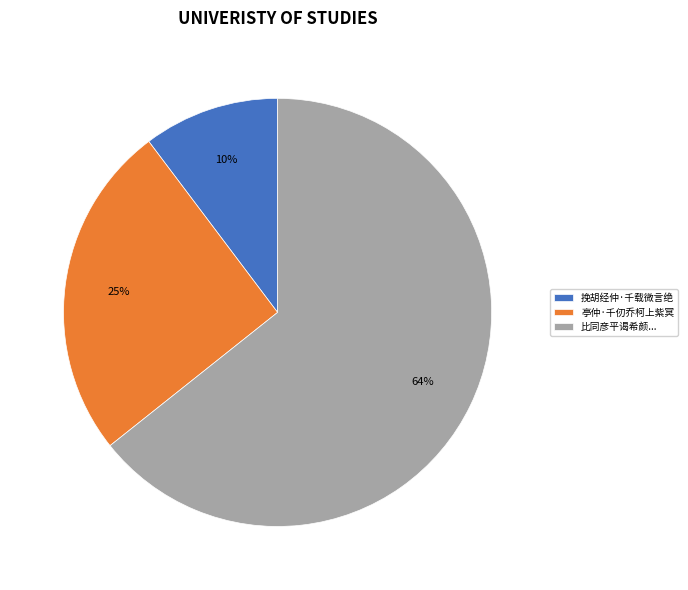

To the nearest percent, what is the average slice percentage?

33%